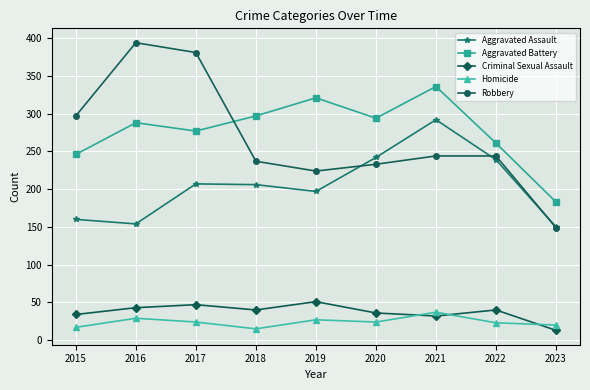

Which category has the lowest value in the Aggravated Battery series?

2023